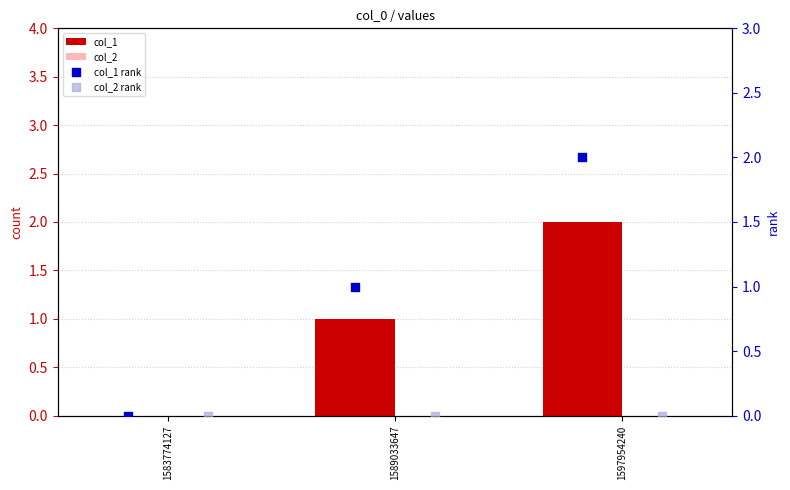

Which series has the largest total across all categories?

col_1